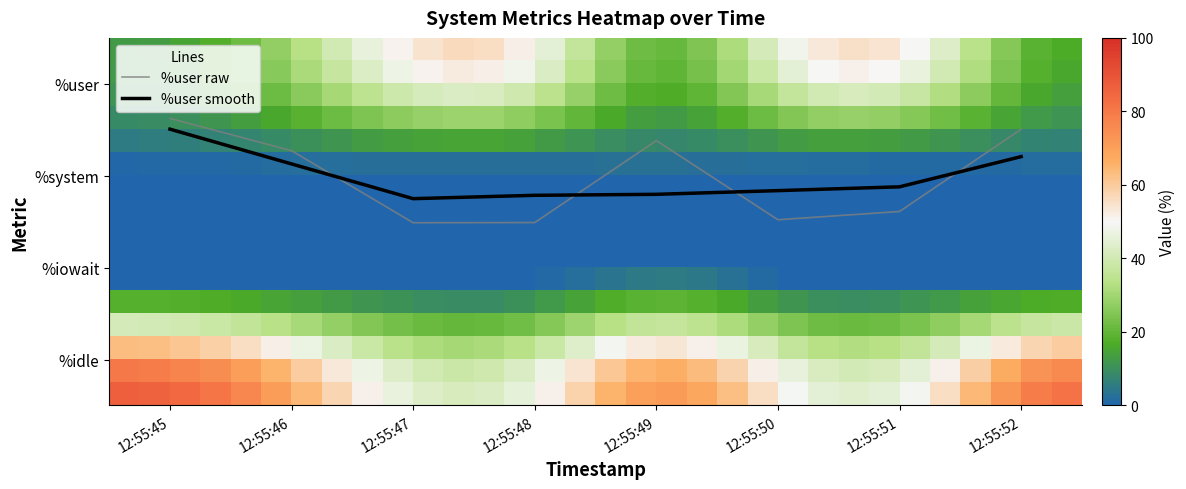

What is the difference between the highest and lowest values at %idle?

39.6